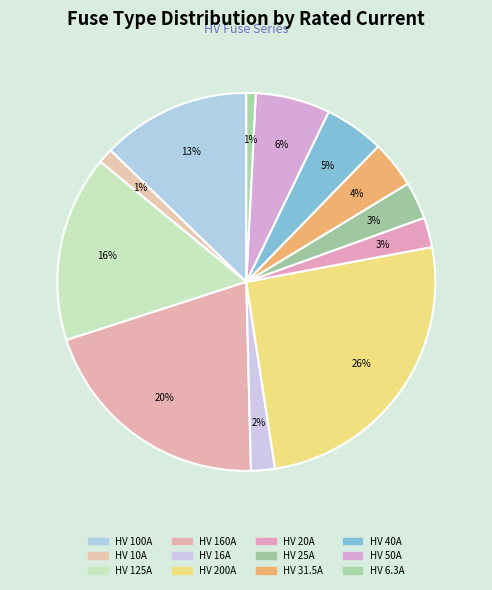

Rank the categories by value from lowest to highest.

HV 6.3A, HV 10A, HV 16A, HV 20A, HV 25A, HV 31.5A, HV 40A, HV 50A, HV 100A, HV 125A, HV 160A, HV 200A